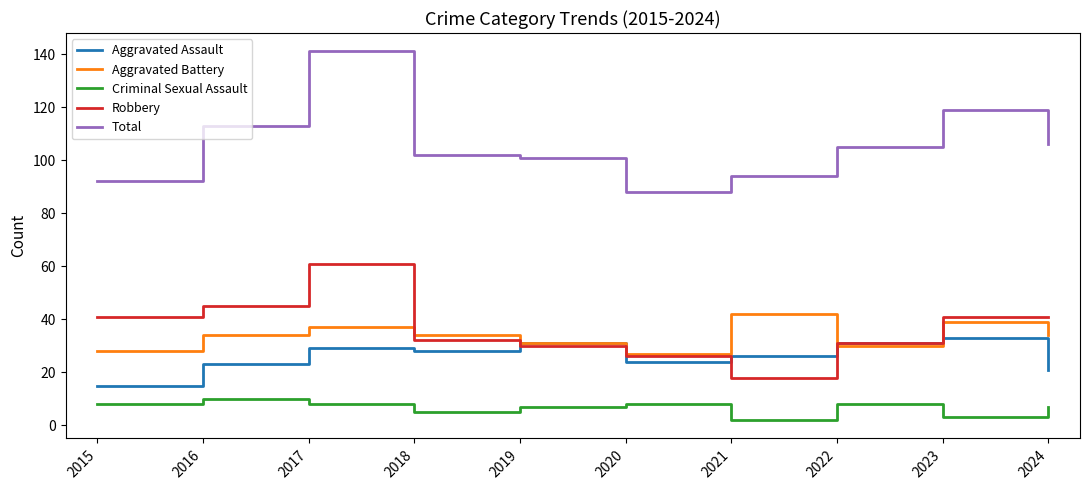

What is the maximum value for Criminal Sexual Assault?

10